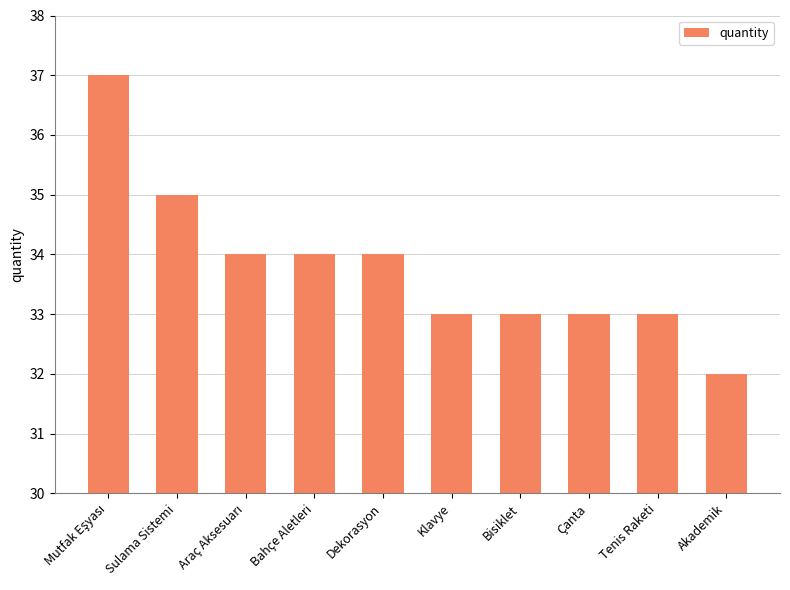

Reading right to left, what are all the values shown in this chart?

32	33	33	33	33	34	34	34	35	37